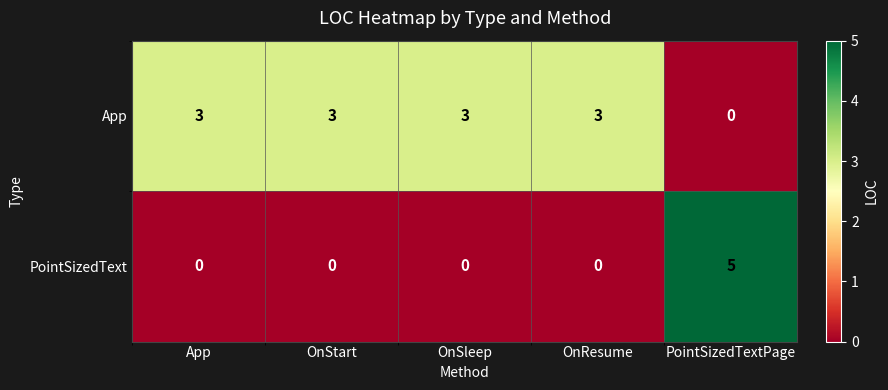

How many PointSizedText values are between 0 and 1?

4